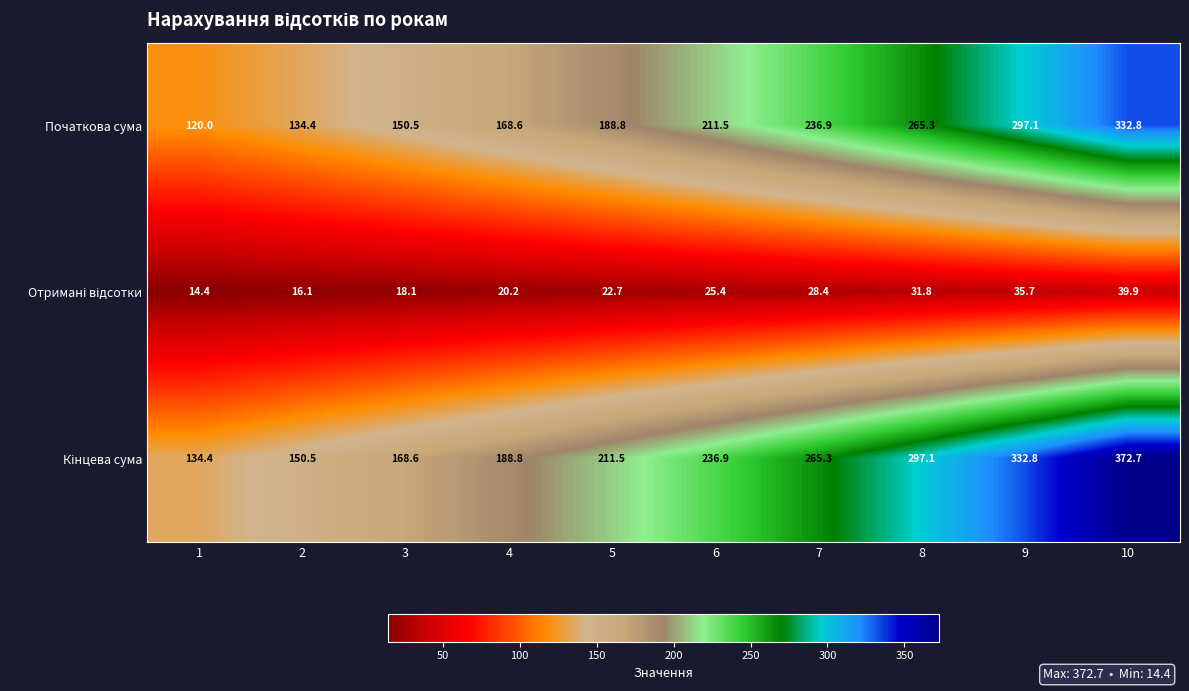

What is the spread (max minus min) of values at 2?

134.4